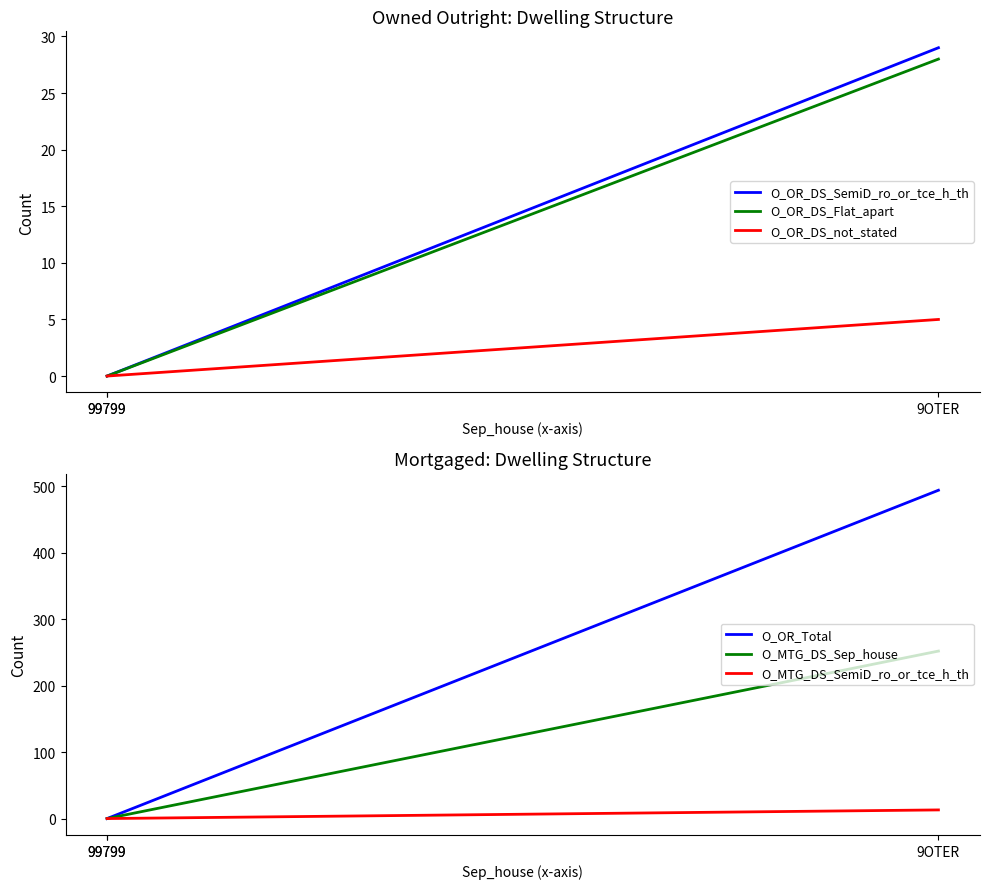

True or false: O_OR_DS_Flat_apart has a value of -14 at 99799.

False